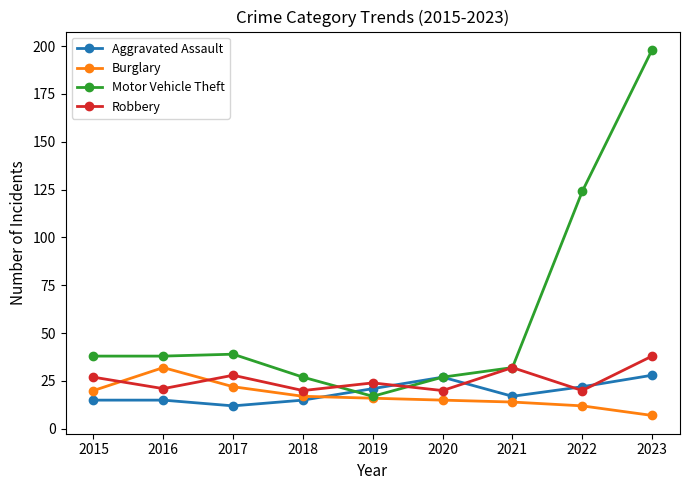

What is the difference between the highest and lowest values at 2023?

191